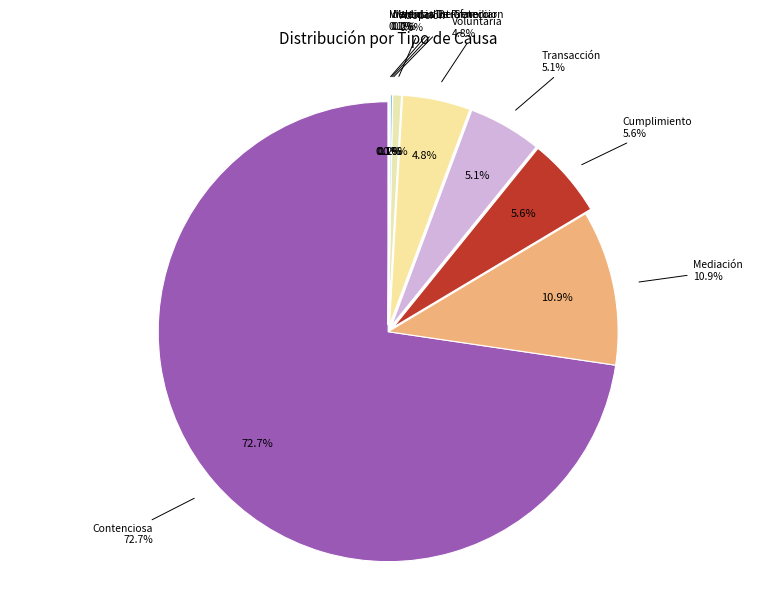

What is the majority slice?

Contenciosa